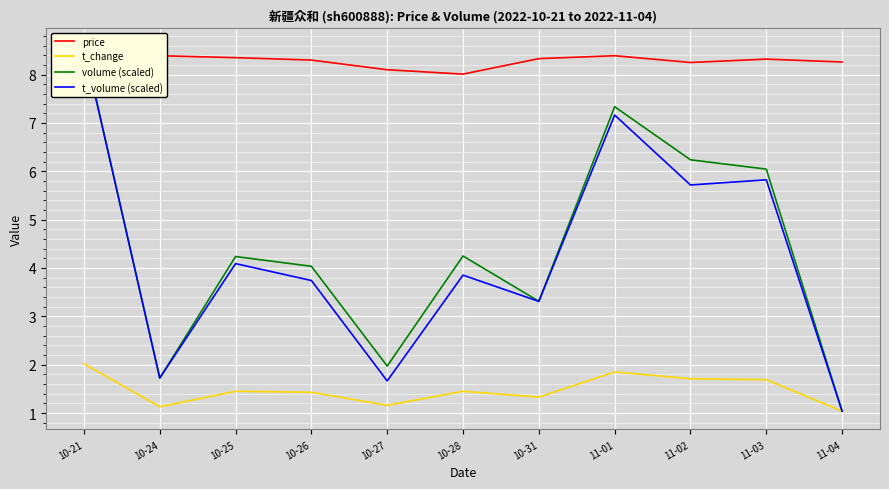

At which label does t_volume (scaled) reach its minimum?

11-04